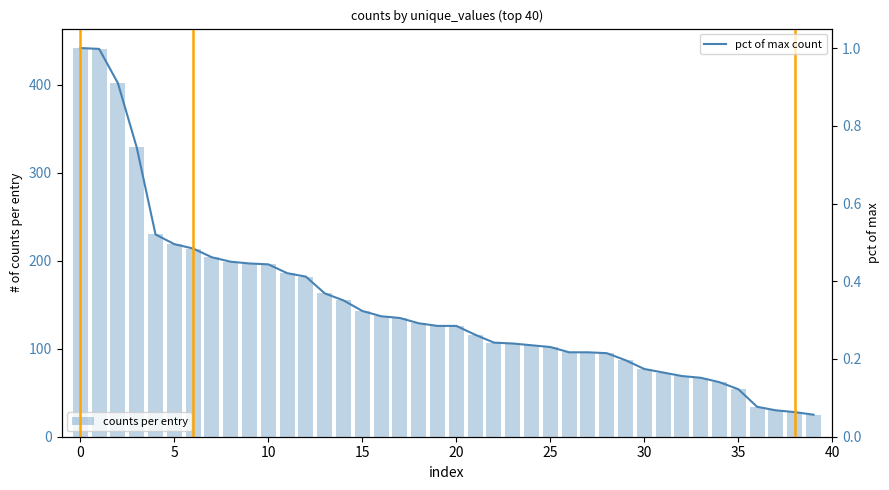

What is the highest value of the pct of max count series?

1.0